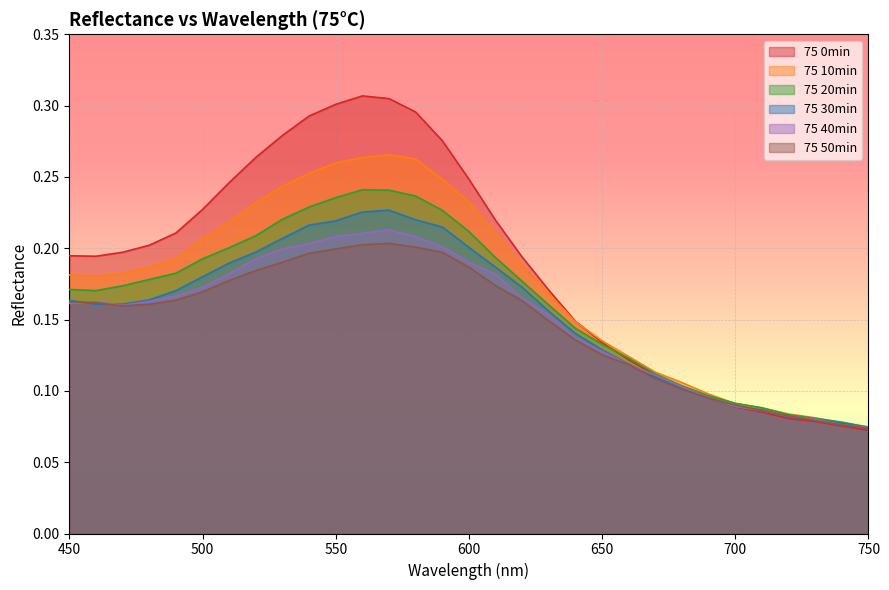

Where is the first local maximum for 75 0min?

560